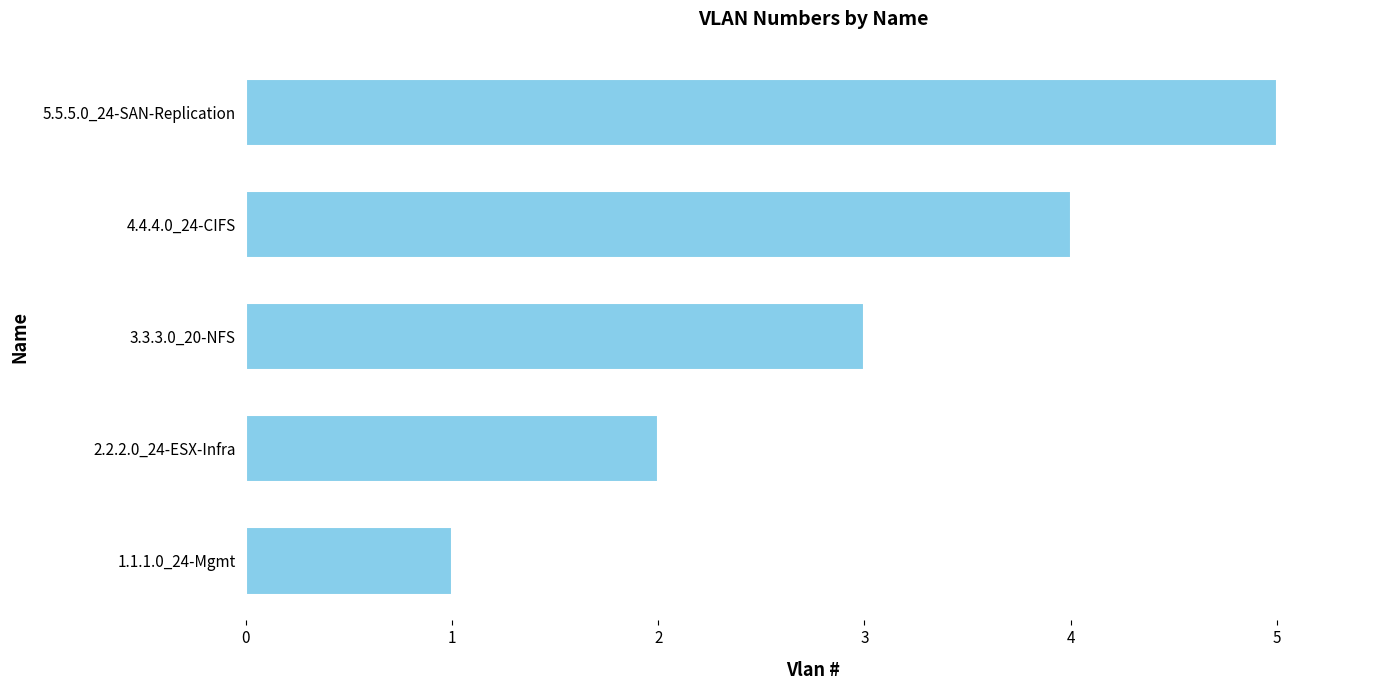

At which label is the value closest to 3?

3.3.3.0_20-NFS